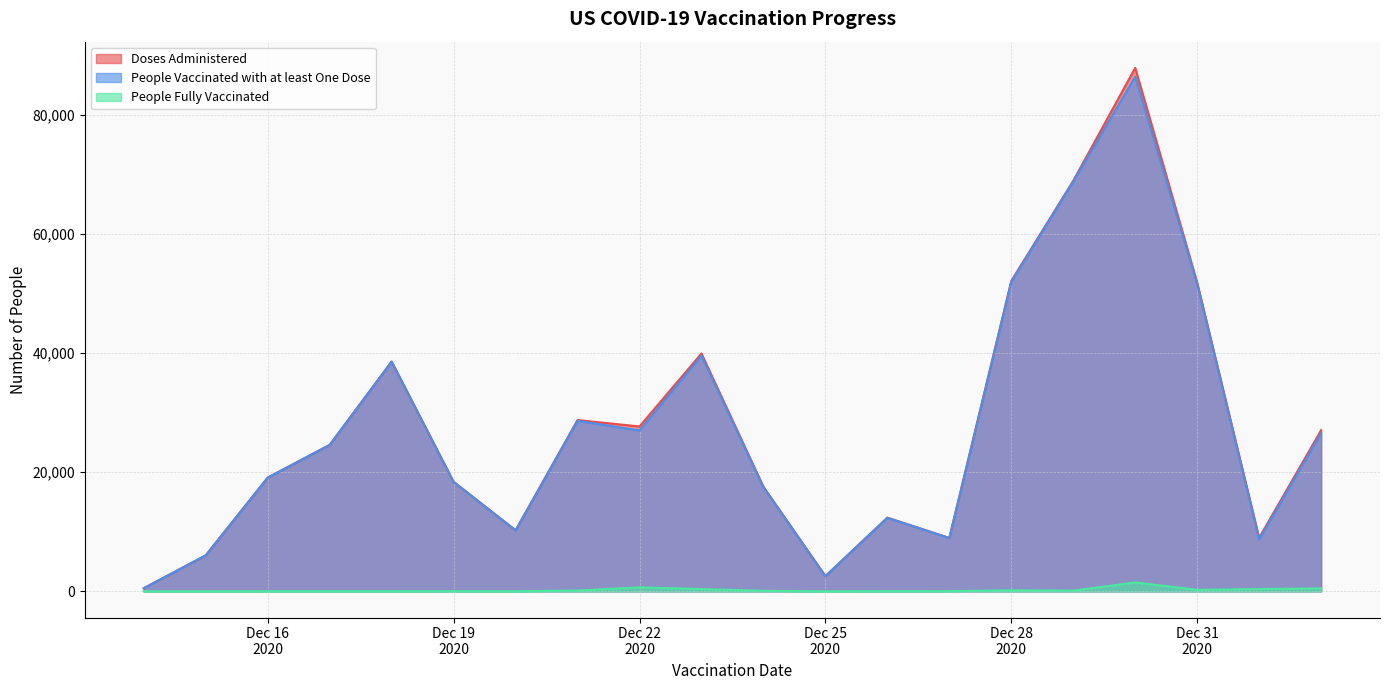

What is the average value of the People Vaccinated with at least One Dose series?

27402